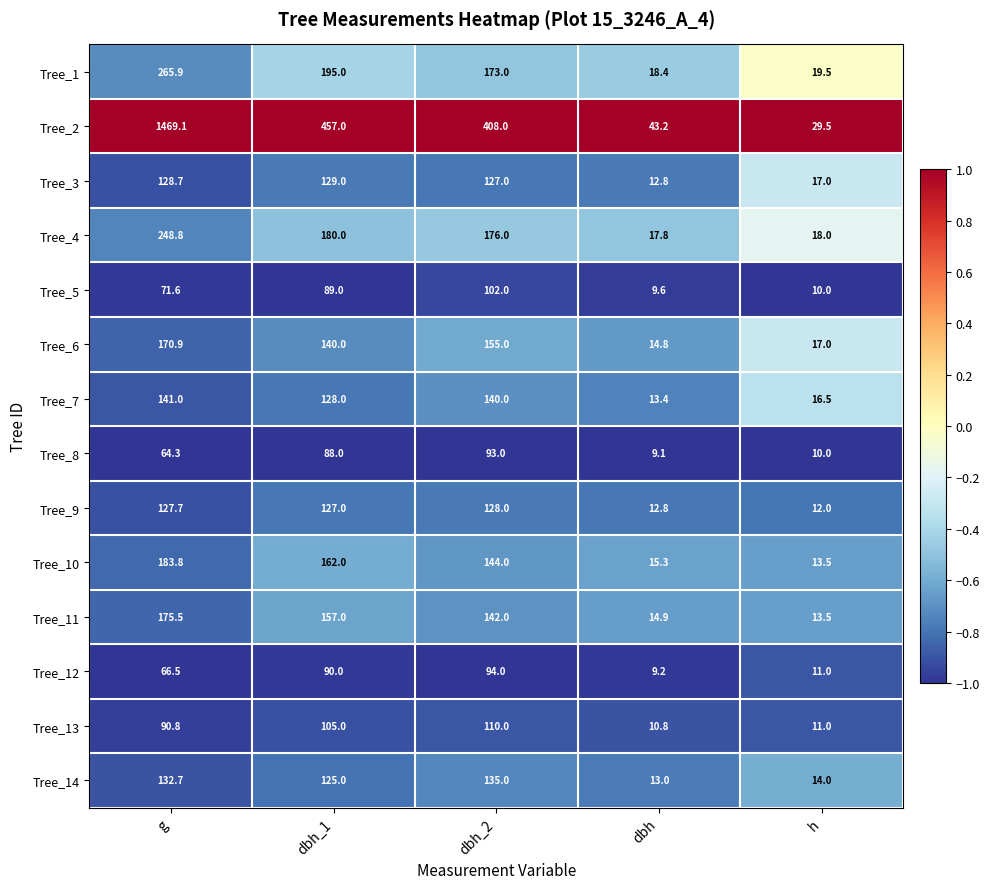

Read the Tree_10 value at dbh.

15.3